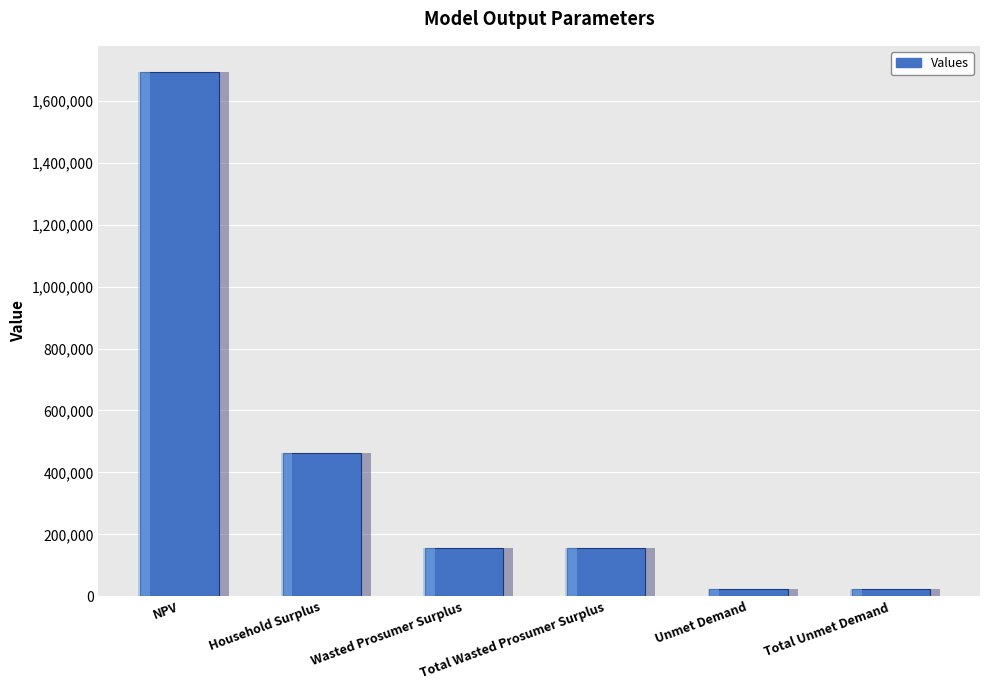

What is the label of the 6th bar from the right?

NPV